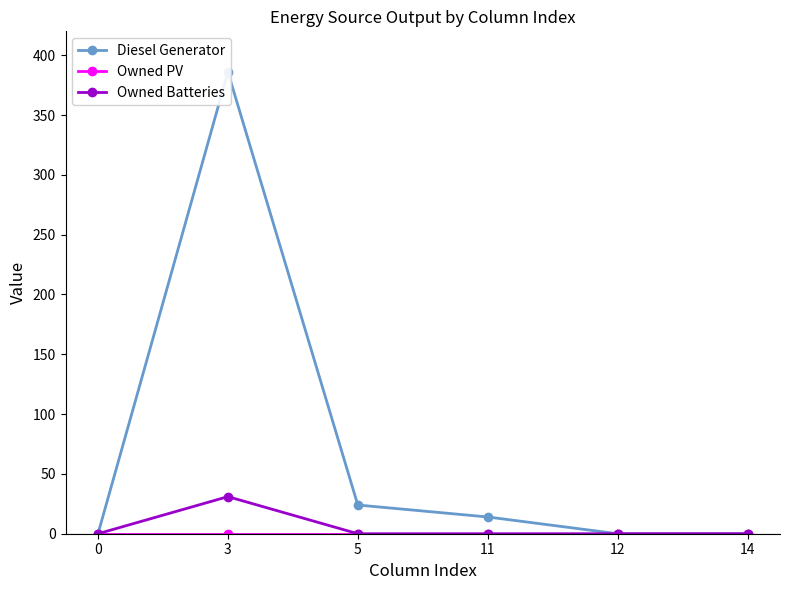

True or false: Owned Batteries has a value of -13 at 14.

False